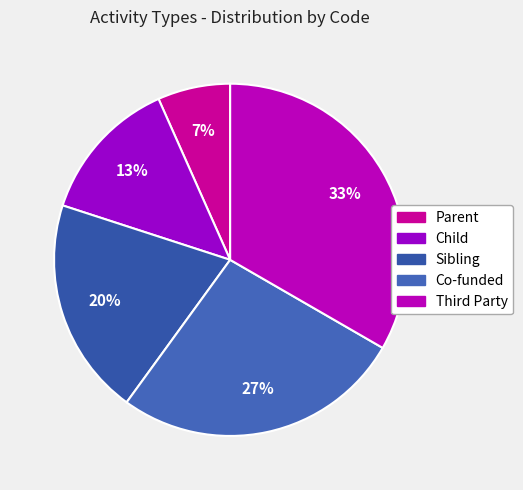

To the nearest percent, what is the average slice percentage?

20%